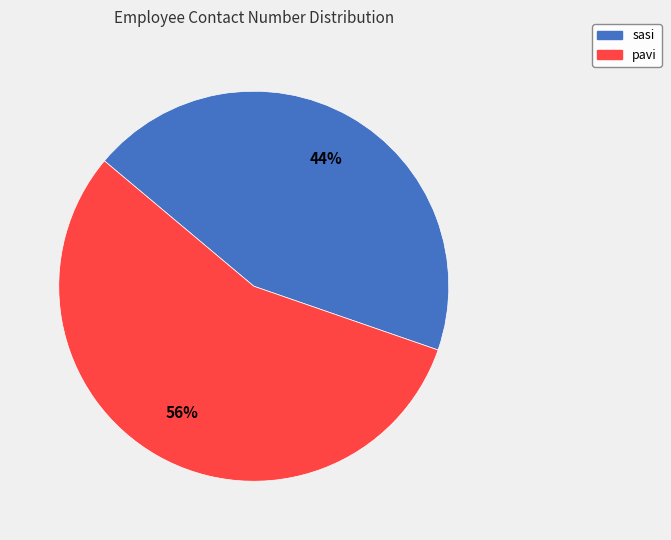

To the nearest percent, what is the average slice percentage?

50%